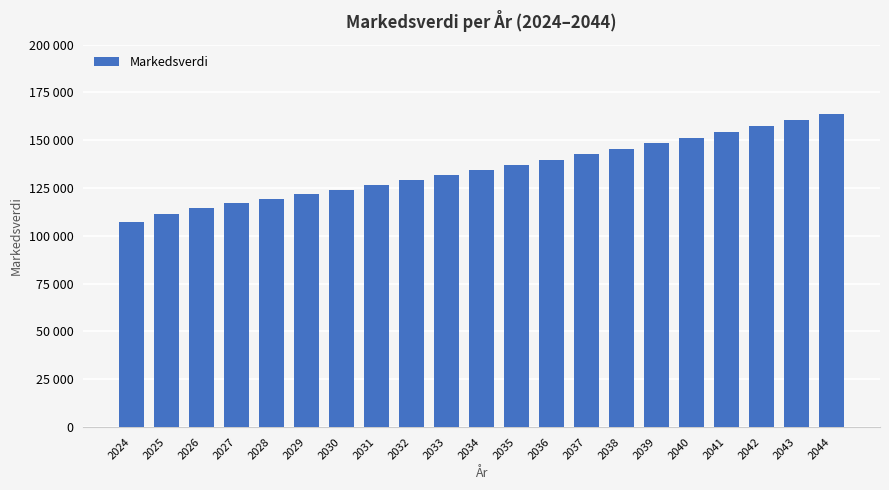

At which label is the value closest to 135503?

2034